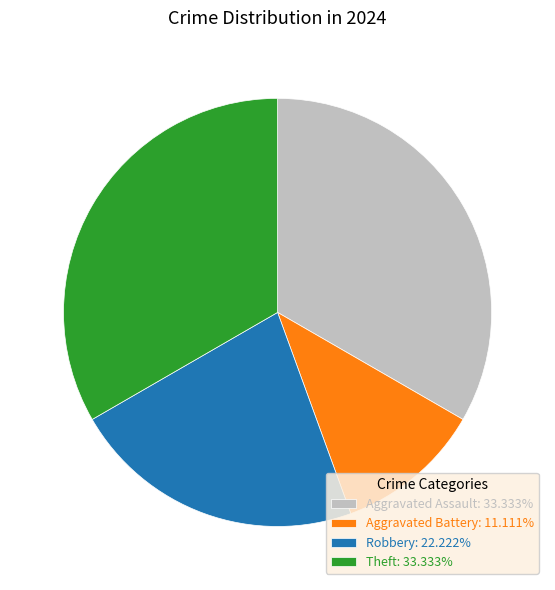

How many slices are in this pie chart?

4